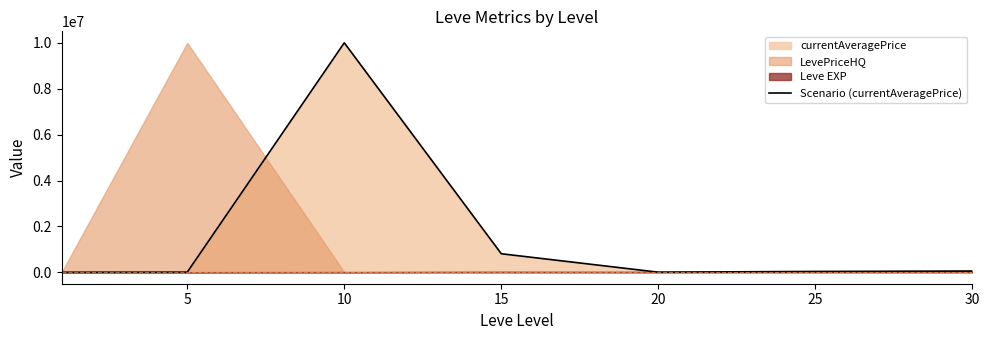

The chart shows a value of 50000.0 at 30. True or false?

True